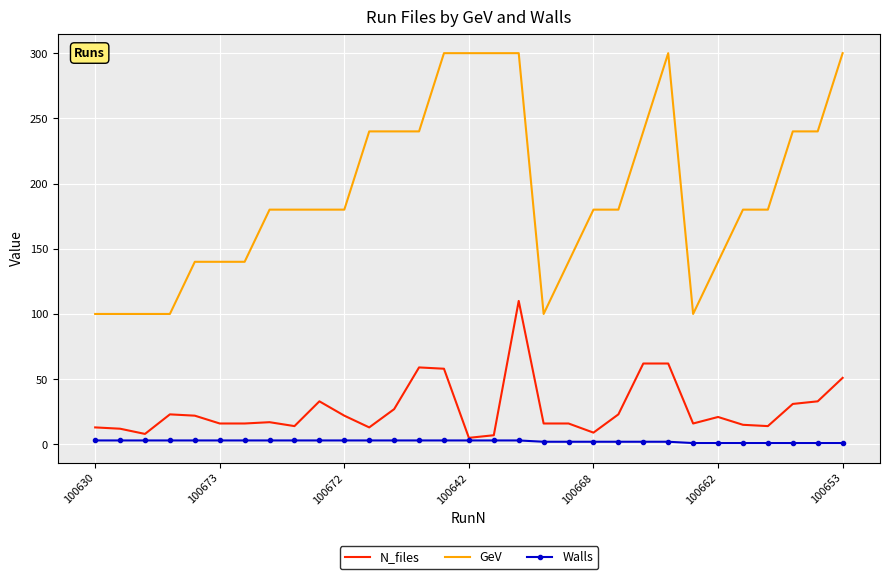

How many values in the GeV series are below 180?

11